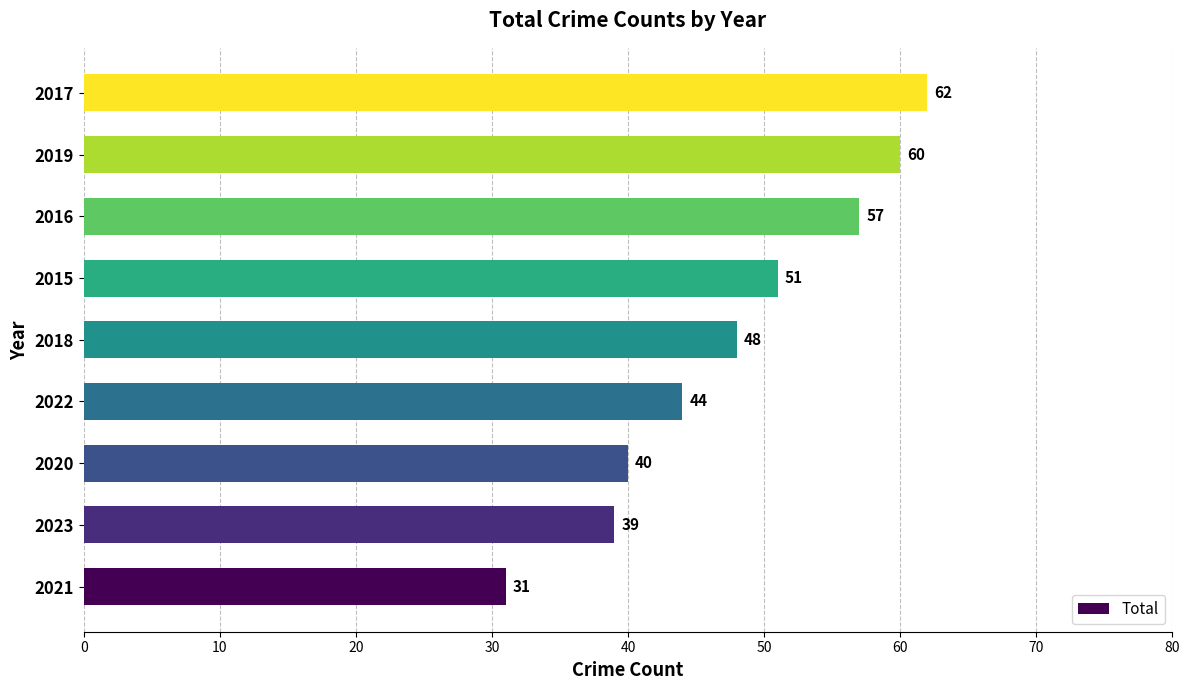

Rank the categories by value from highest to lowest.

2017, 2019, 2016, 2015, 2018, 2022, 2020, 2023, 2021